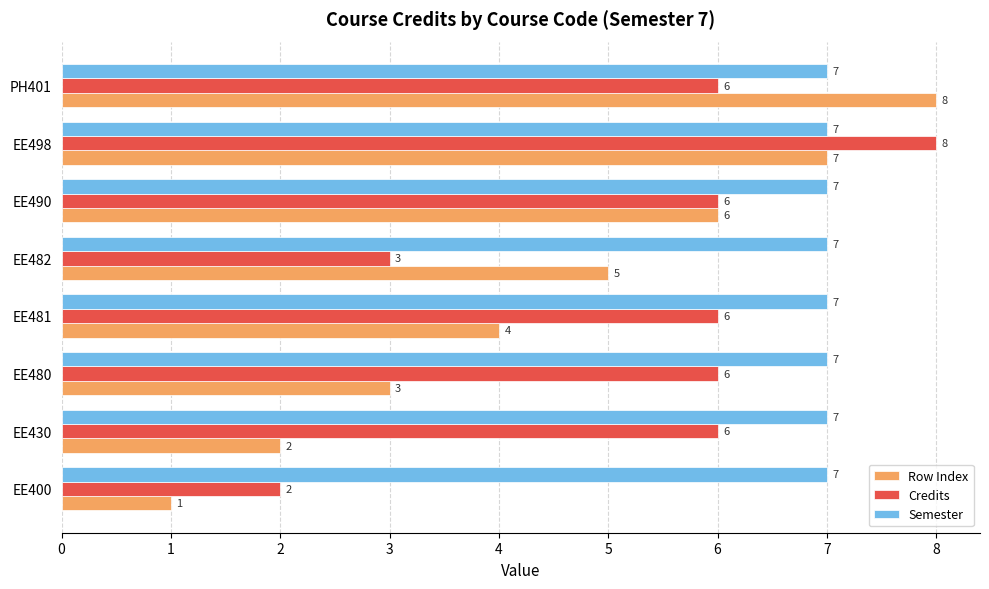

The value of Credits at EE480 is 6. True or false?

True